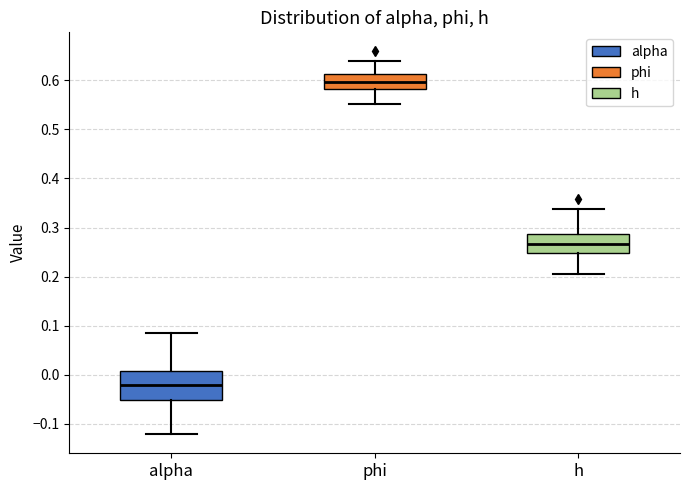

Which box is the tallest, from its lower edge to its upper edge?

alpha